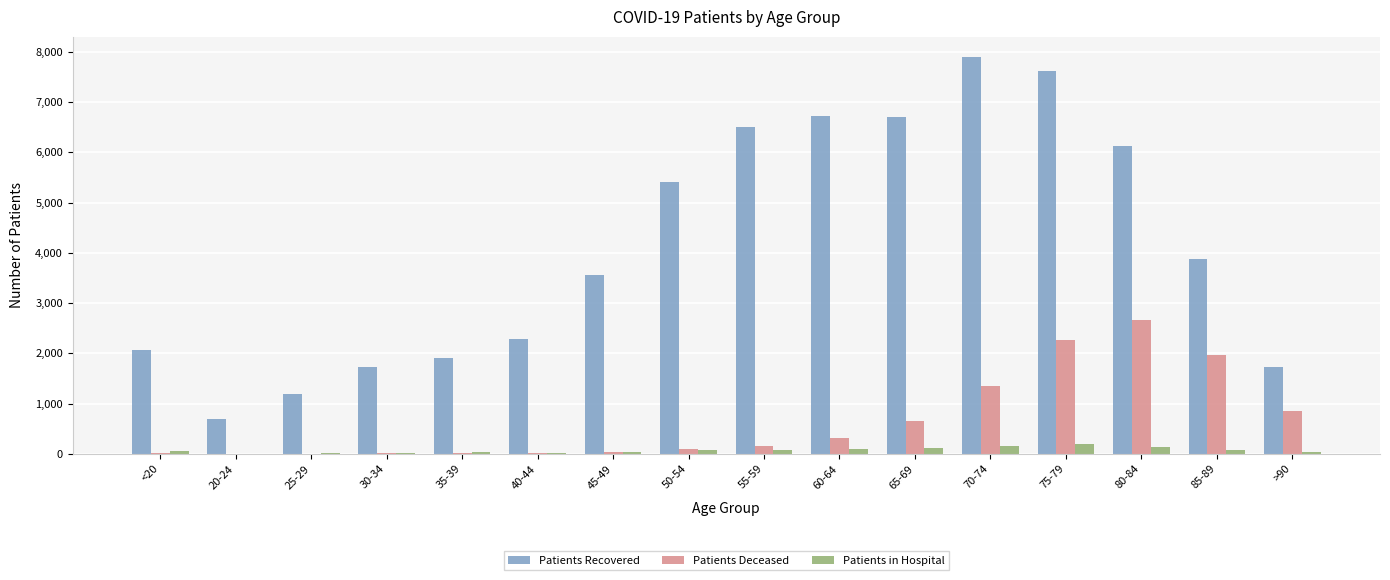

At which category is the sum across all series the highest?

75-79